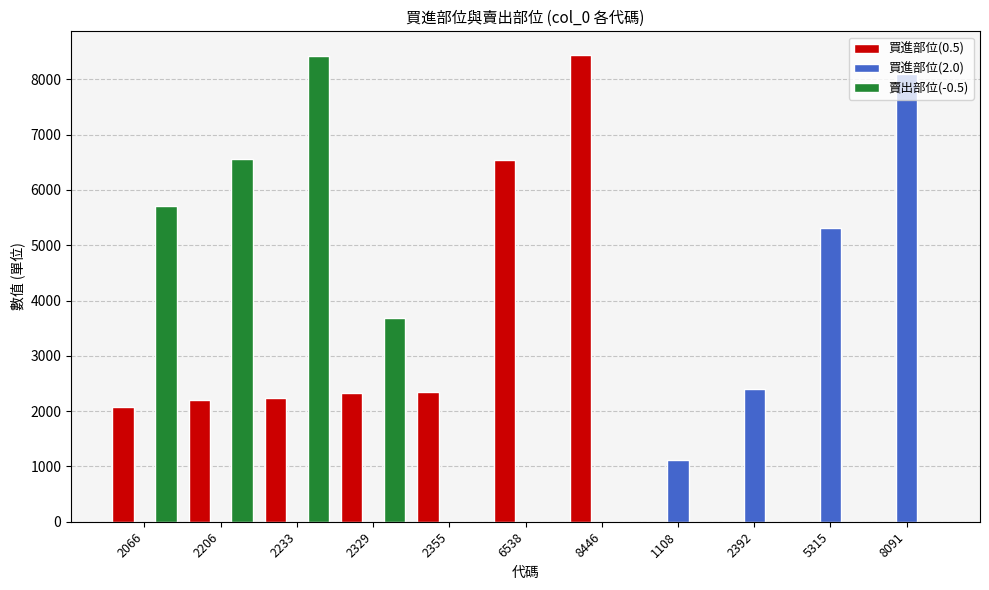

True or false: 買進部位(0.5) has a value of 3566 at 2329.

False